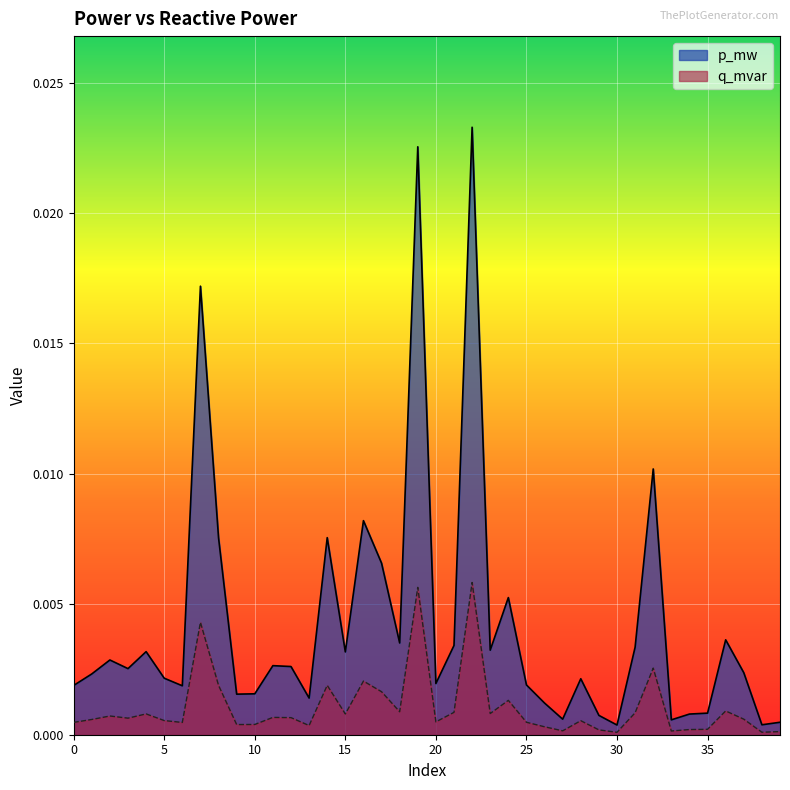

Count the number of data series in this chart.

2